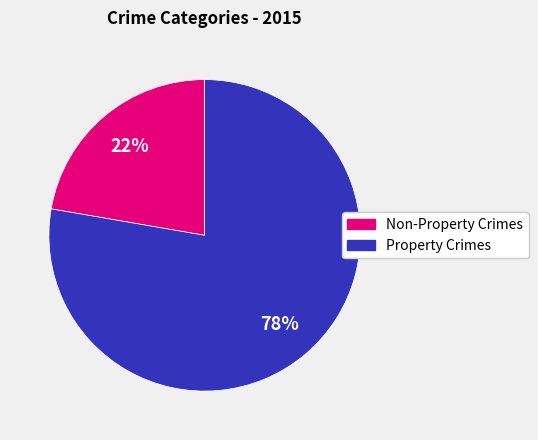

Do Property Crimes and Non-Property Crimes together represent more than half of the pie?

Yes